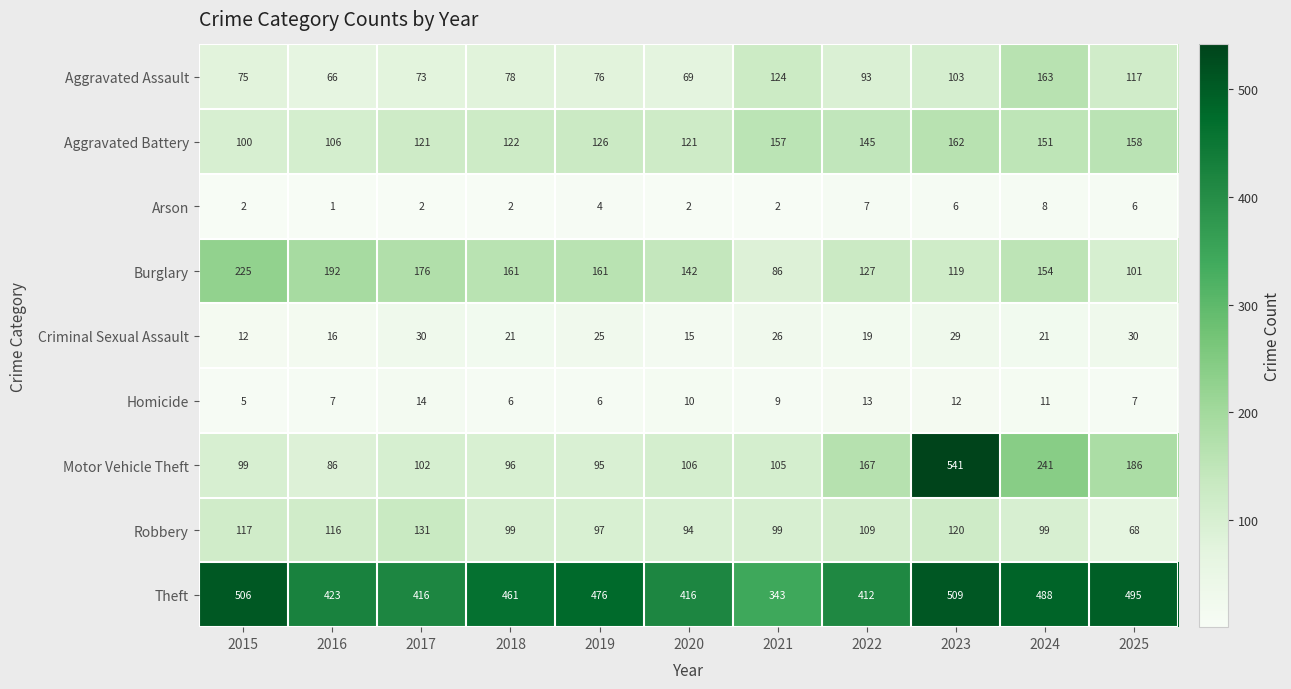

What is the average value of the Arson series?

4